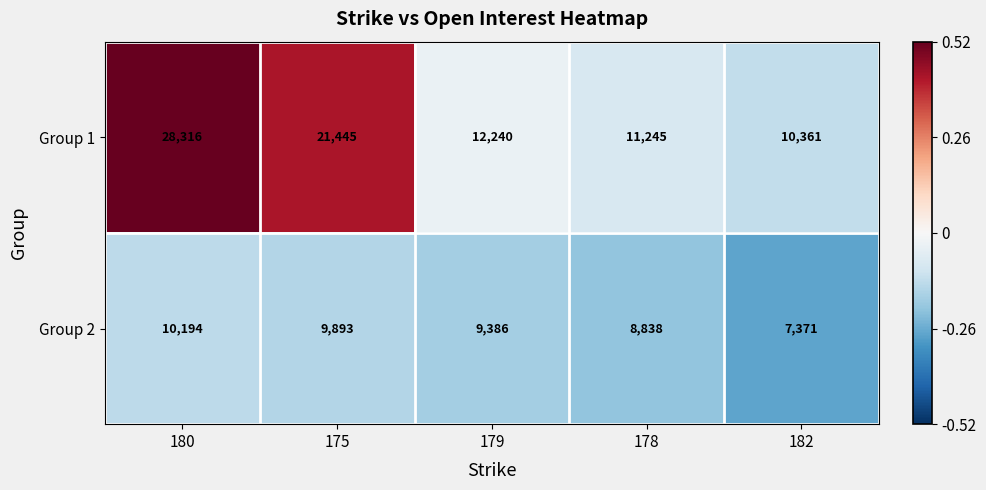

At which category is the sum across all series the highest?

180